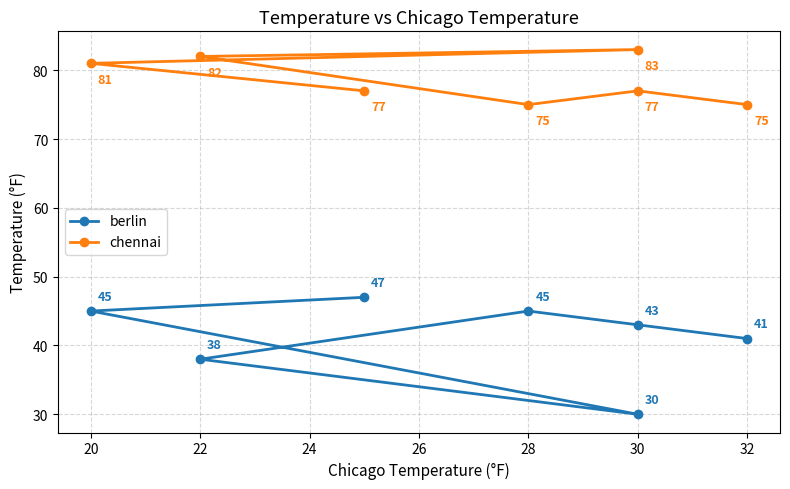

What is the difference between the maximum and second lowest values in the berlin series?

9